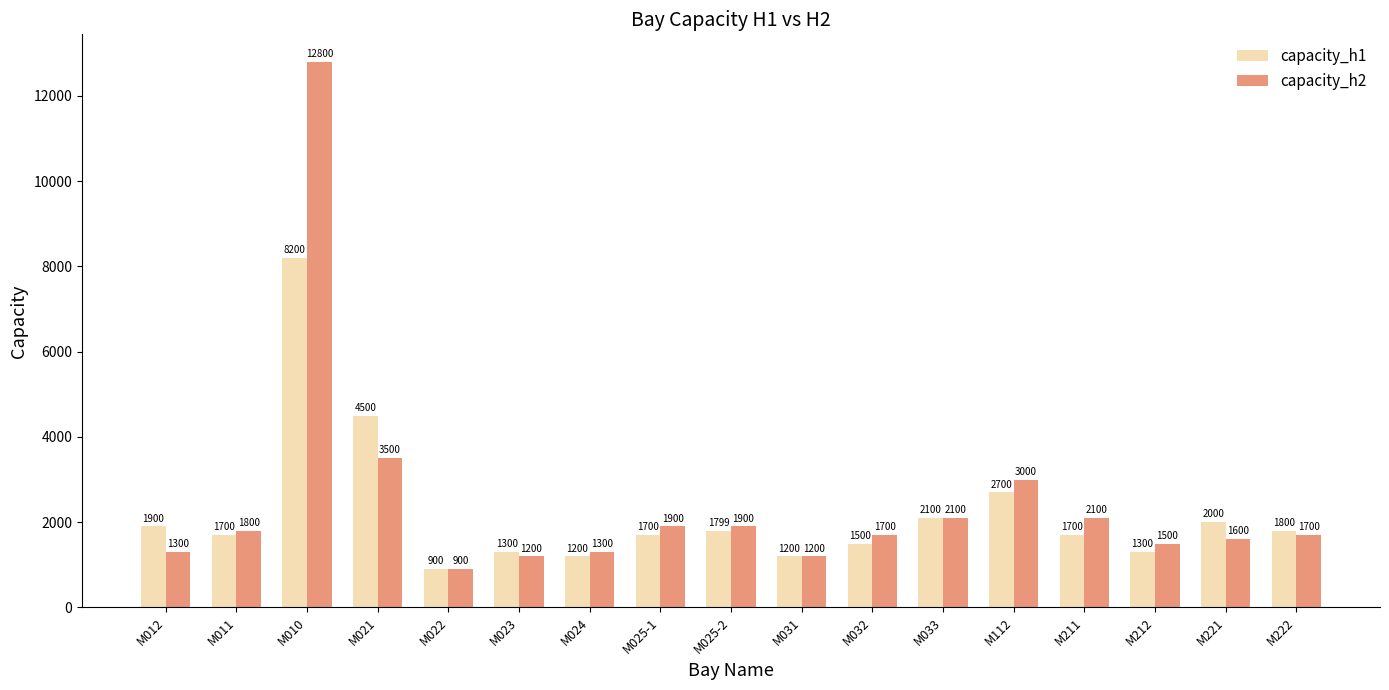

Is it true that capacity_h2 equals 2100 at M033?

True